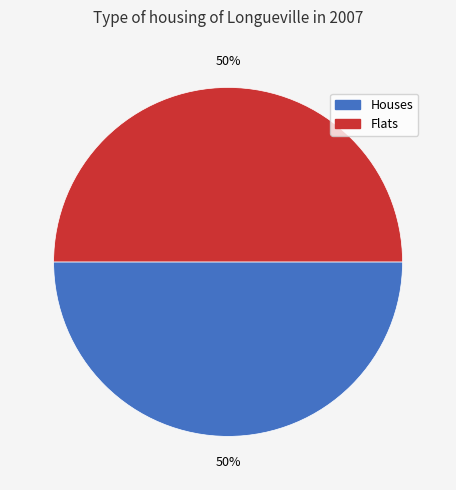

To the nearest percent, what is the average slice percentage?

50%